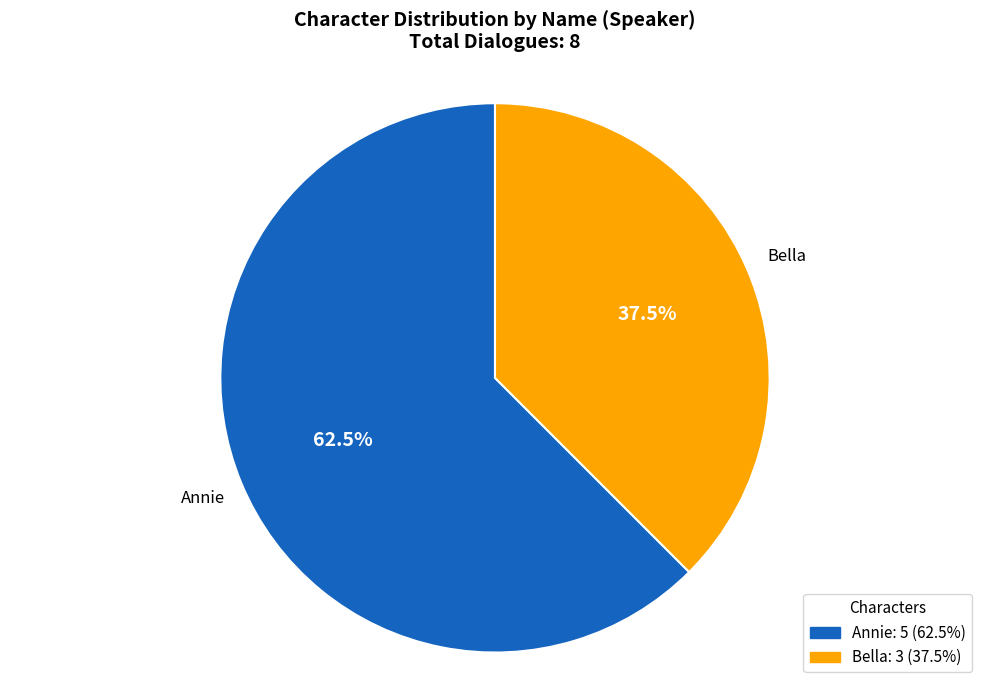

Is there any slice that represents more than half of the pie?

Yes